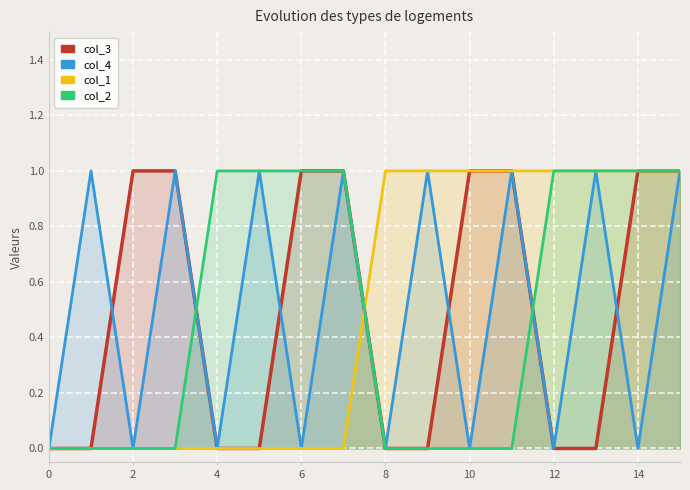

What are all the series names shown in the legend?

col_3, col_4, col_1, col_2